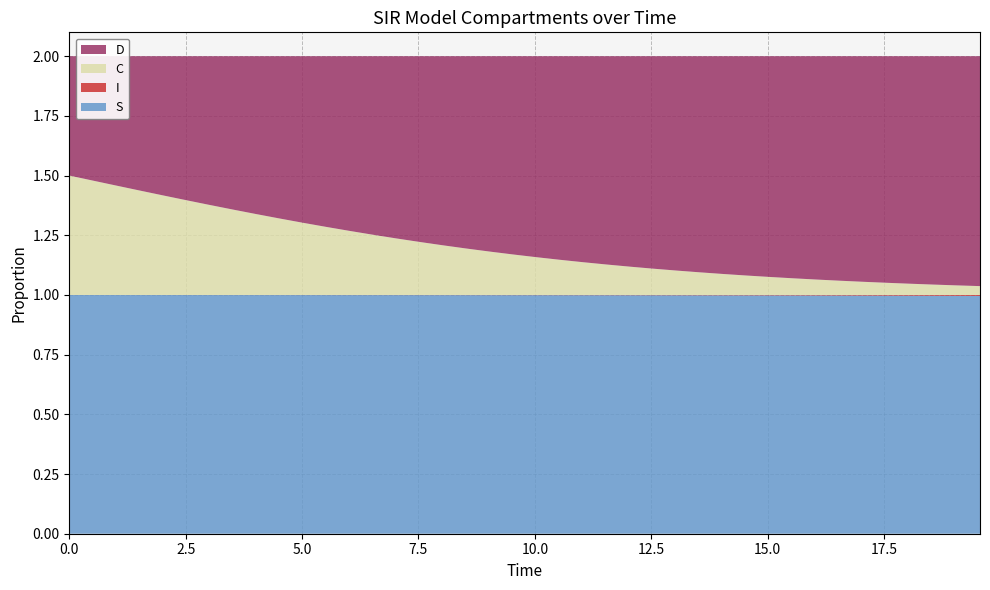

Reading left to right, what are all the values shown in this chart?

S: 1.0	1.0	1.0	1.0	1.0	1.0	1.0	1.0	1.0	1.0	1.0	1.0	1.0	1.0	1.0	1.0	1.0	1.0	1.0	1.0	1.0	1.0	1.0	1.0	1.0	1.0	1.0	1.0	1.0	1.0	1.0	1.0	1.0	1.0	1.0	1.0	1.0	1.0	1.0	1.0
I: 0.0	0.0	0.0	0.0	0.0	0.0	0.0	0.0	0.0	0.0	0.0	0.0	0.0	0.0	0.0	0.0	0.0	0.0	0.0	0.0	0.0	0.0	0.0	0.0	0.0	0.0	0.0	0.0	0.0	0.0	0.0	0.0	0.0	0.0	0.0	0.0	0.0	0.0	0.0	0.0
C: 0.5	0.5	0.5	0.4	0.4	0.4	0.4	0.4	0.3	0.3	0.3	0.3	0.3	0.3	0.2	0.2	0.2	0.2	0.2	0.2	0.2	0.1	0.1	0.1	0.1	0.1	0.1	0.1	0.1	0.1	0.1	0.1	0.1	0.1	0.1	0.1	0.0	0.0	0.0	0.0
D: 0.5	0.5	0.5	0.6	0.6	0.6	0.6	0.6	0.7	0.7	0.7	0.7	0.7	0.7	0.8	0.8	0.8	0.8	0.8	0.8	0.8	0.9	0.9	0.9	0.9	0.9	0.9	0.9	0.9	0.9	0.9	0.9	0.9	0.9	0.9	0.9	1.0	1.0	1.0	1.0